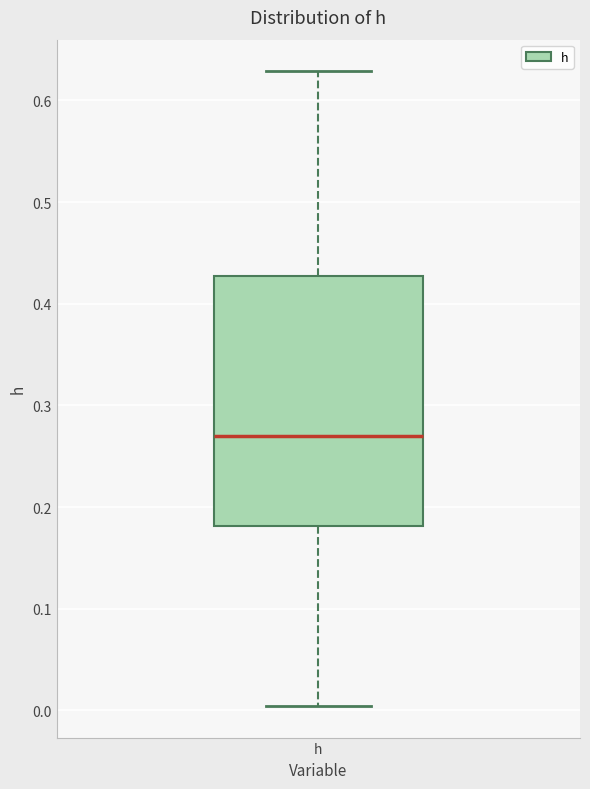

Transcribe this box plot: give where the median line is, the range the box spans, and where the two whiskers end, as read against the y-axis. The values are not printed on the chart, so give them approximately, as read against the axis.

median 0.27, box 0.18 to 0.43, whiskers 0.00 to 0.63